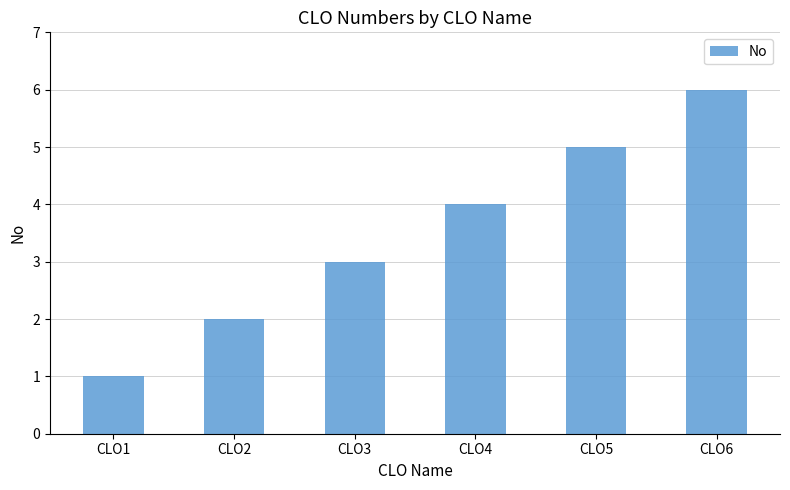

Reading left to right, list all the values displayed in this chart.

CLO1=1	CLO2=2	CLO3=3	CLO4=4	CLO5=5	CLO6=6